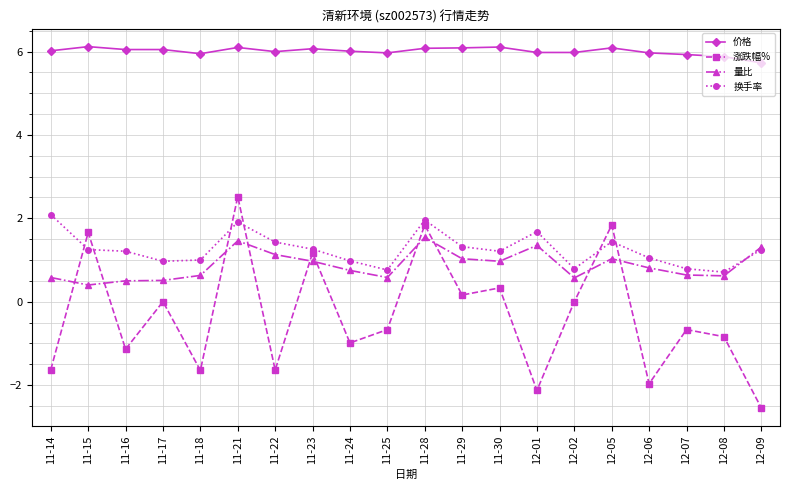

What is the label of the 5th point from the right?

12-05